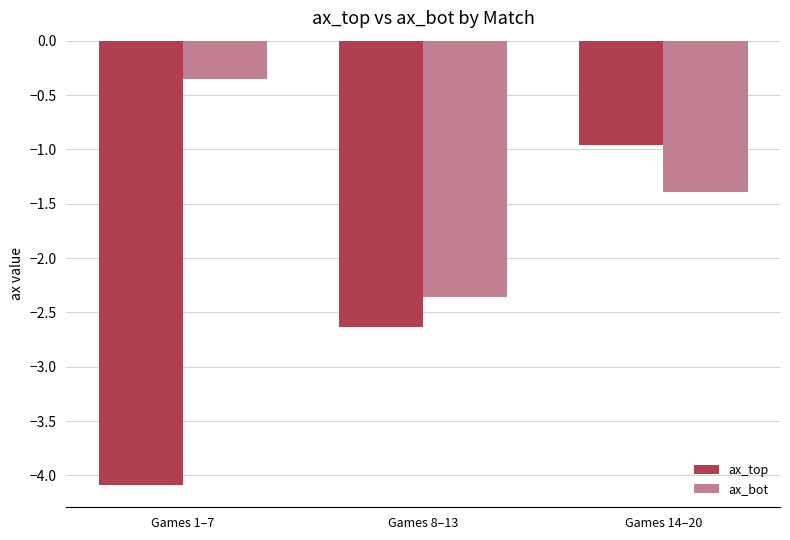

The value of ax_top at Games 14–20 is -1.0. True or false?

True